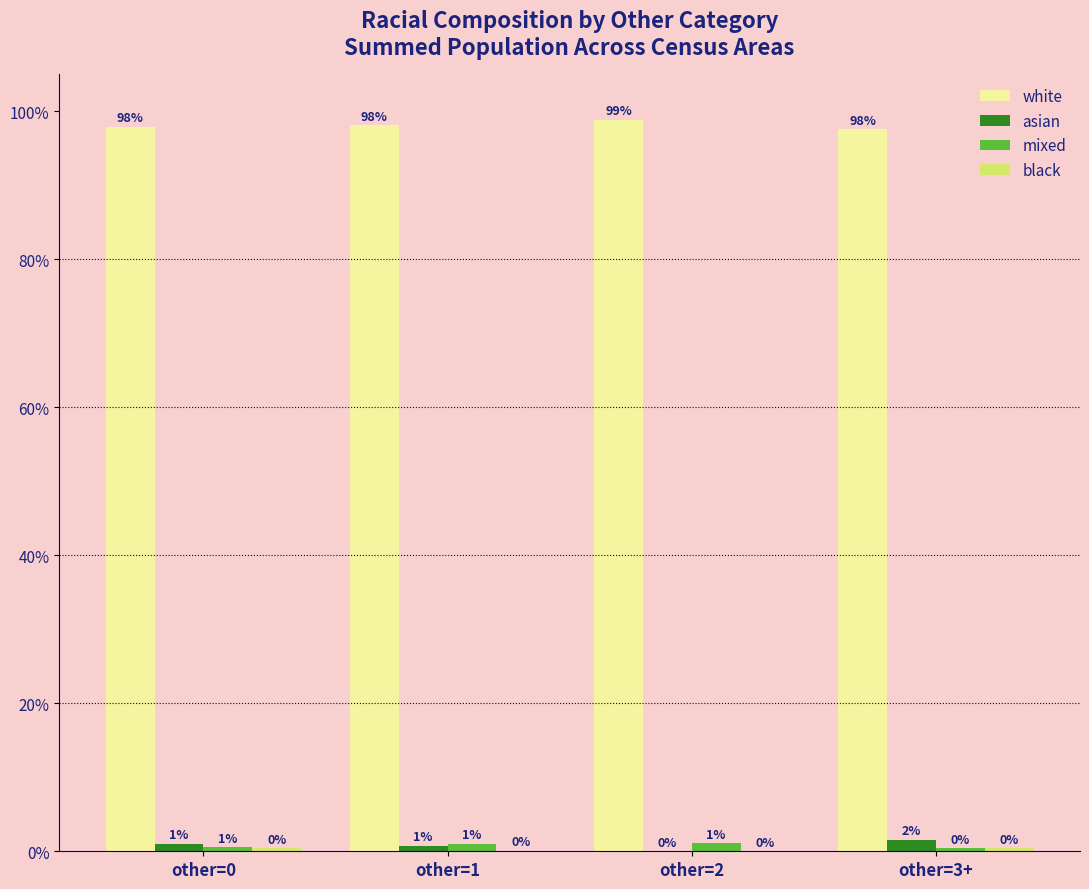

The value of white at other=3+ is 97.6. True or false?

True